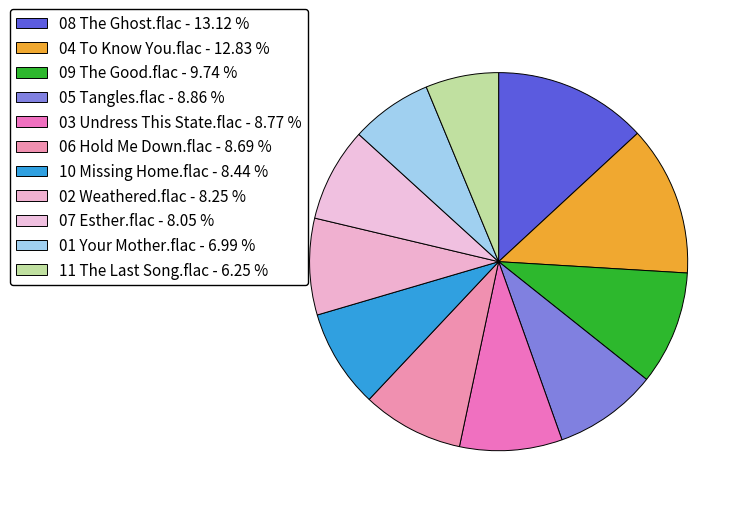

The 02 Weathered.flac slice represents 16% of the pie. True or false?

False